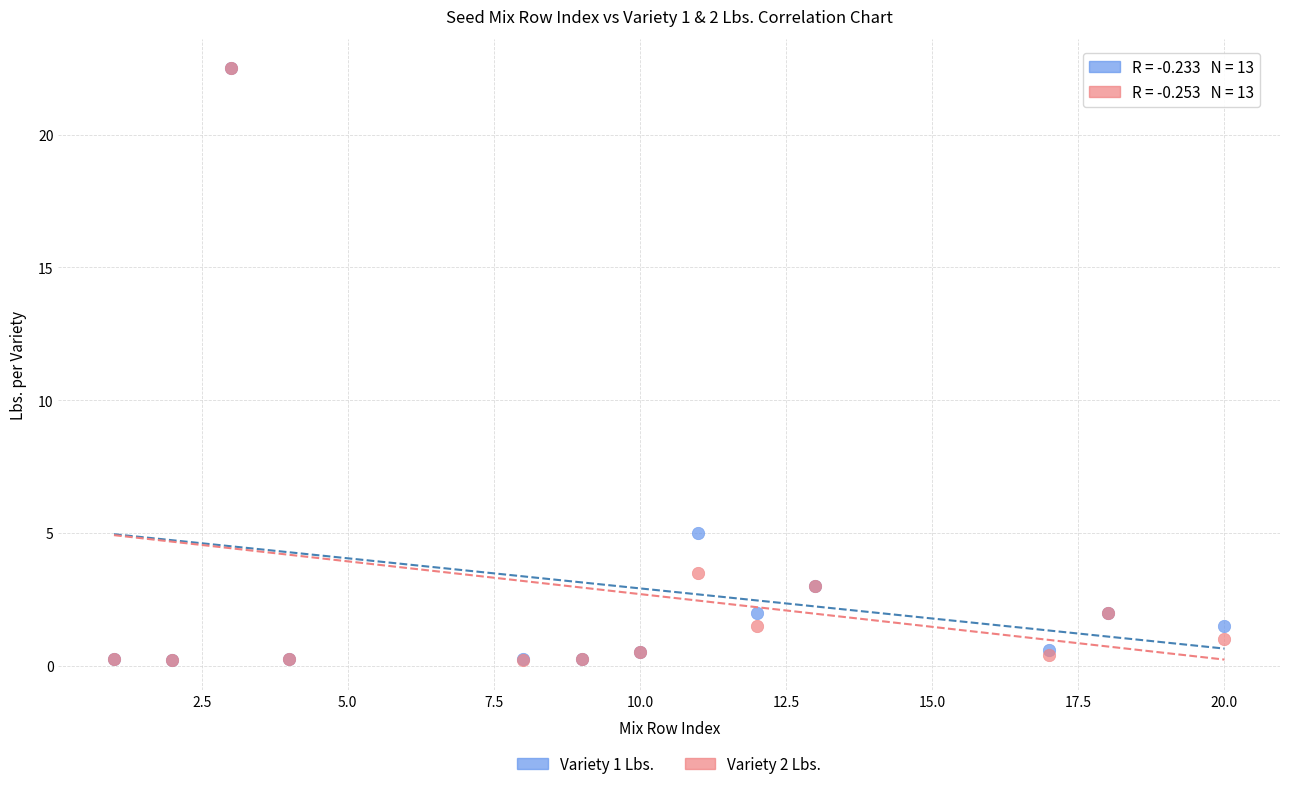

Across all series, what Y value is closest to 11?

5.0